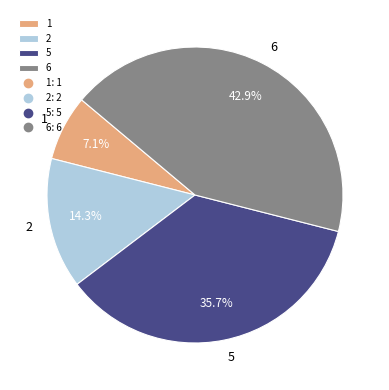

To the nearest percent, what is the difference between the 6 and 2 slice percentages?

29%